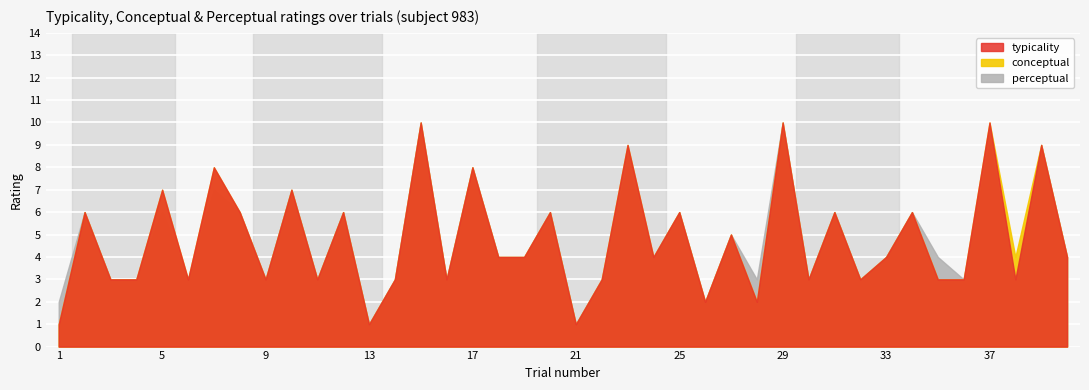

Between 9 and 23, which series saw the biggest shift?

typicality